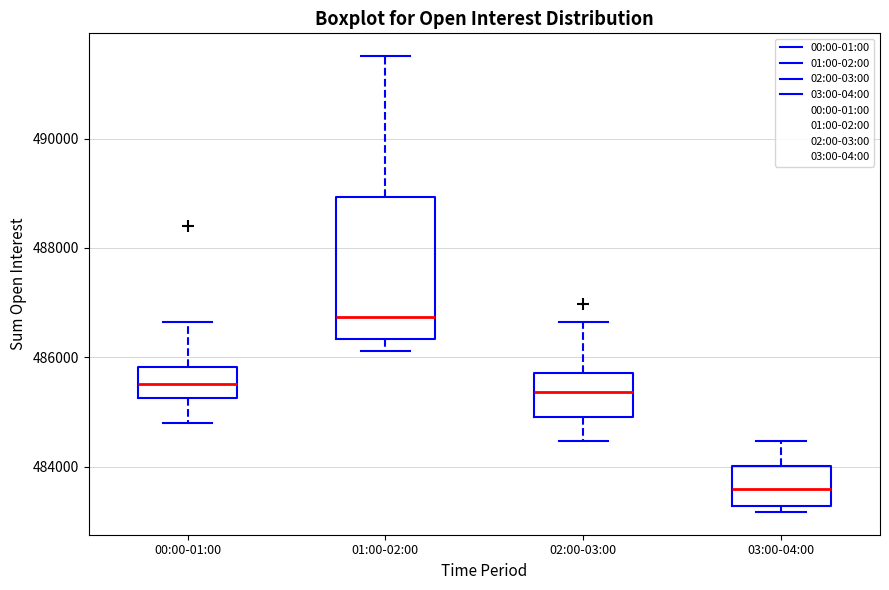

Which box's median line is the lowest?

03:00-04:00